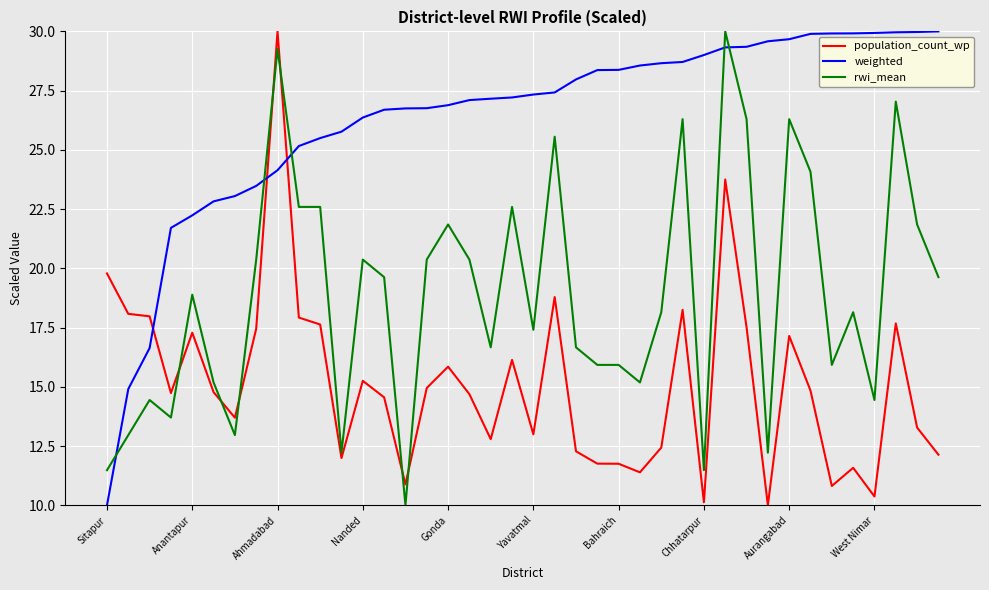

What is the maximum value shown in the chart?

30.0